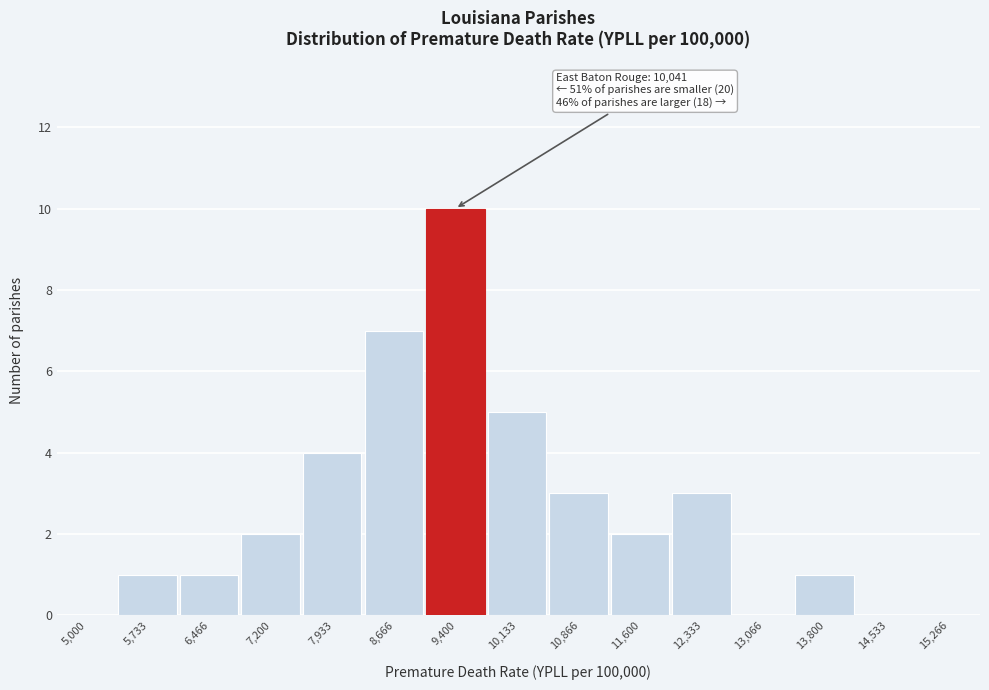

Reading left to right, what are all the values shown in this chart?

5,000=0	5,733=1	6,466=1	7,200=2	7,933=4	8,666=7	9,400=10	10,133=5	10,866=3	11,600=2	12,333=3	13,066=0	13,800=1	14,533=0	15,266=0